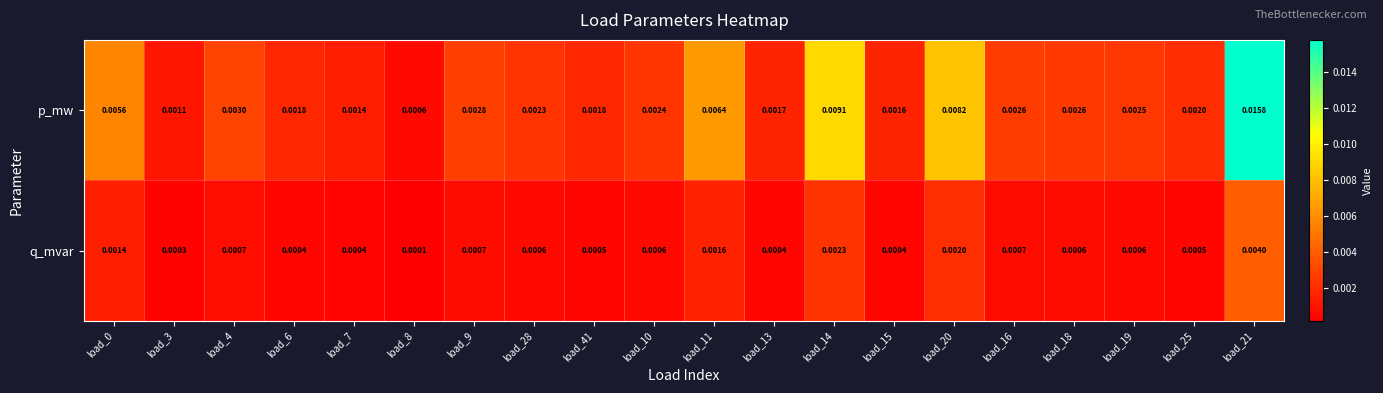

Rank the series at load_11 from lowest to highest value.

q_mvar, p_mw